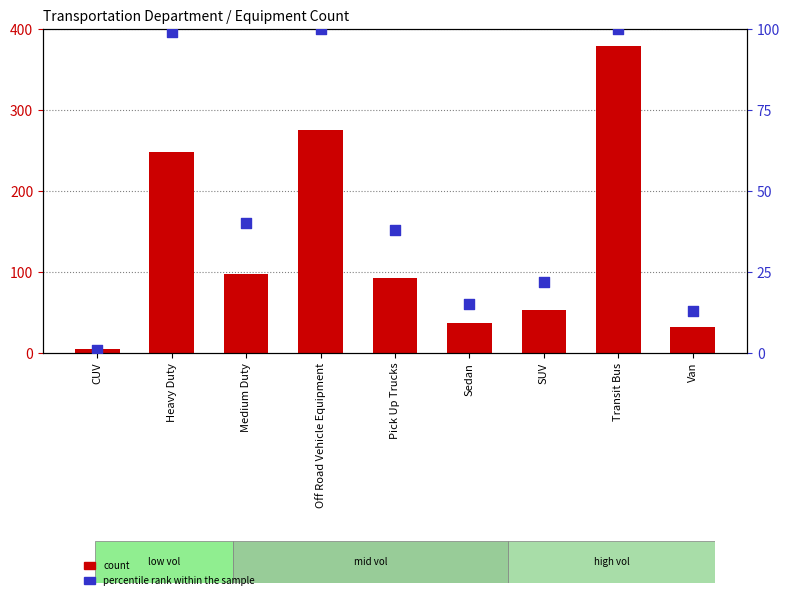

What are all the series names shown in the legend?

count, percentile rank within the sample